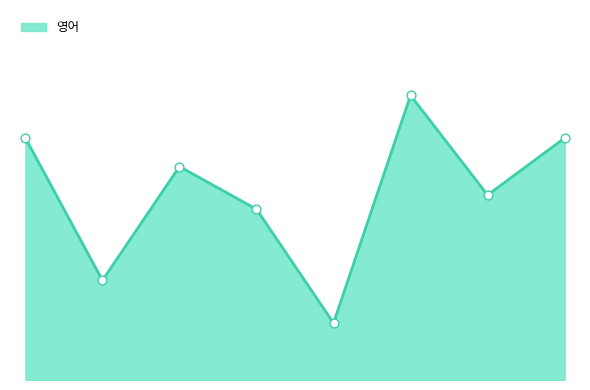

Does the chart have visible grid lines?

No